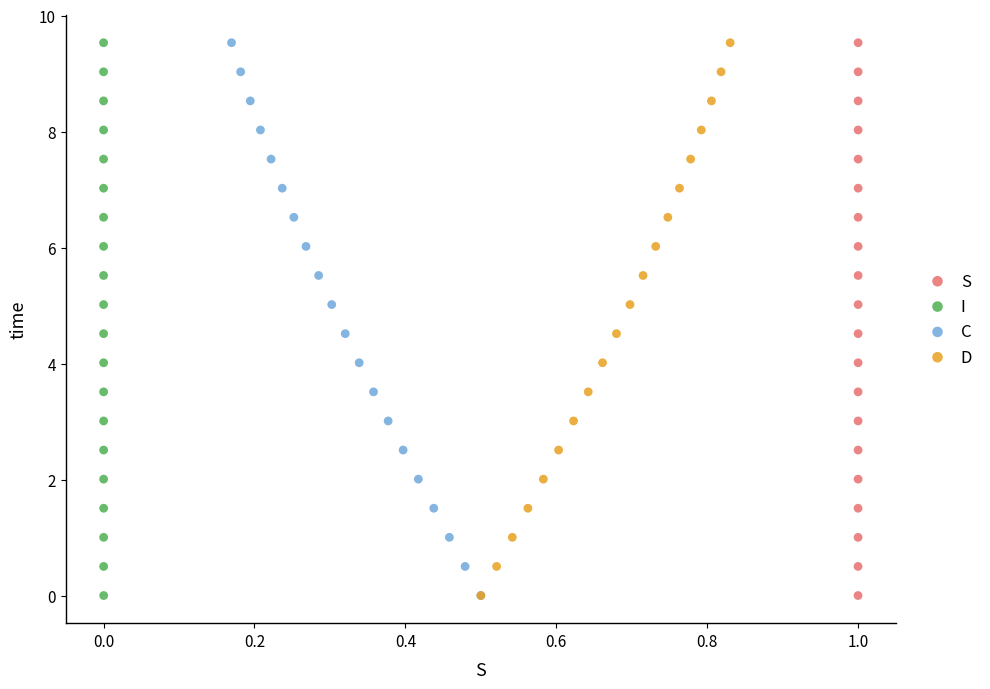

What are all the series names shown in the legend?

S, I, C, D